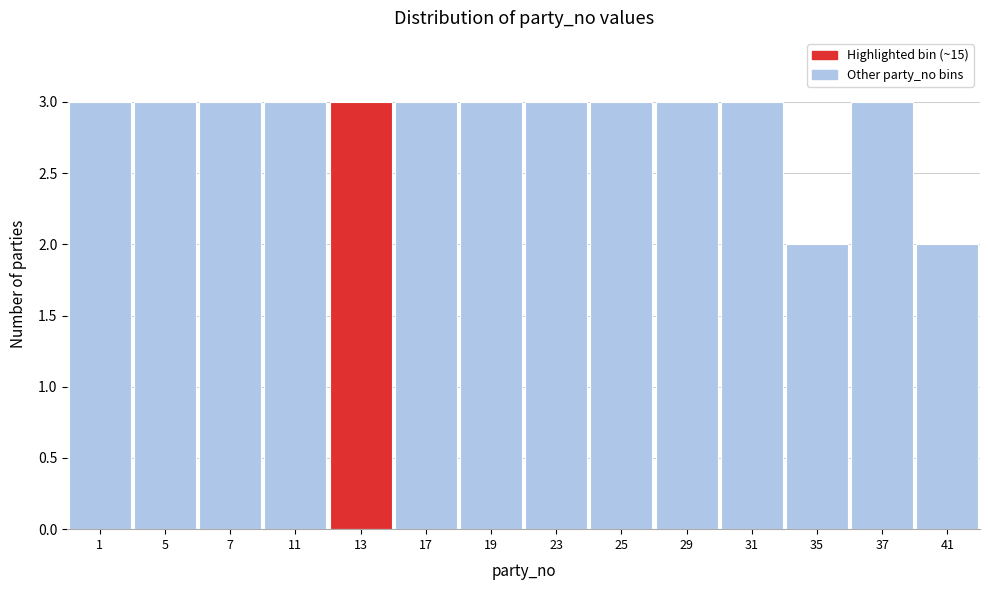

Reading right to left, extract all data points from this chart.

2	3	2	3	3	3	3	3	3	3	3	3	3	3